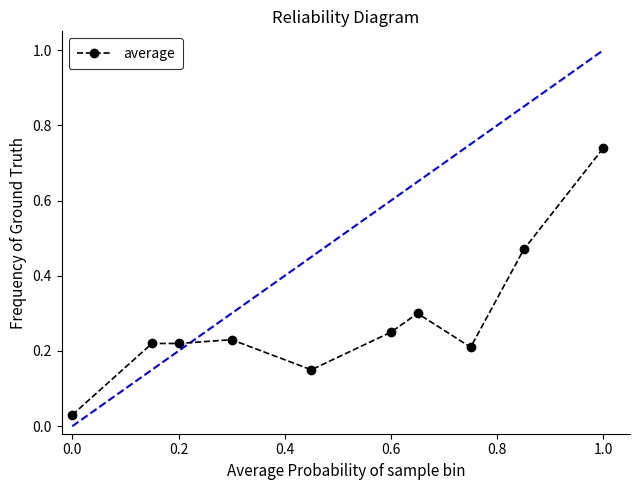

What is the difference between the maximum and second lowest values?

0.6